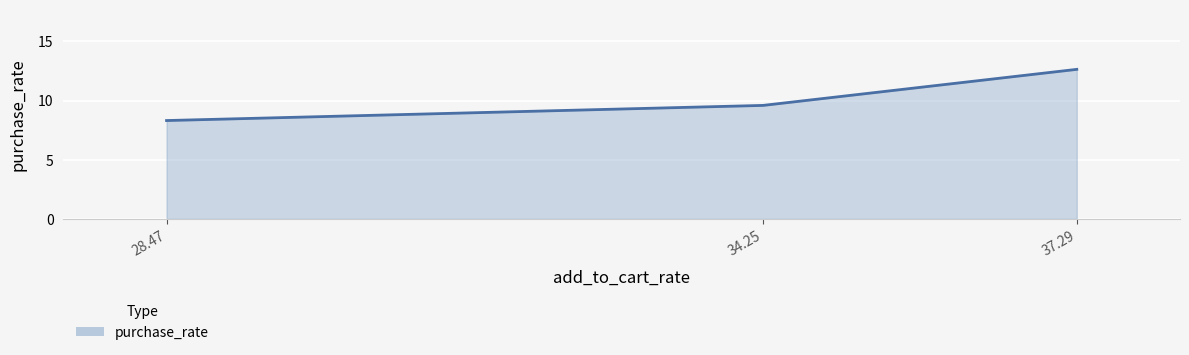

How many values are below 9?

1